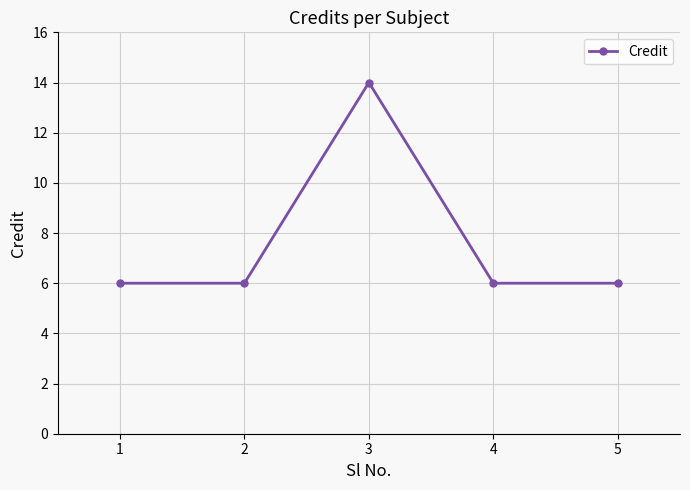

What is the smallest value displayed?

6